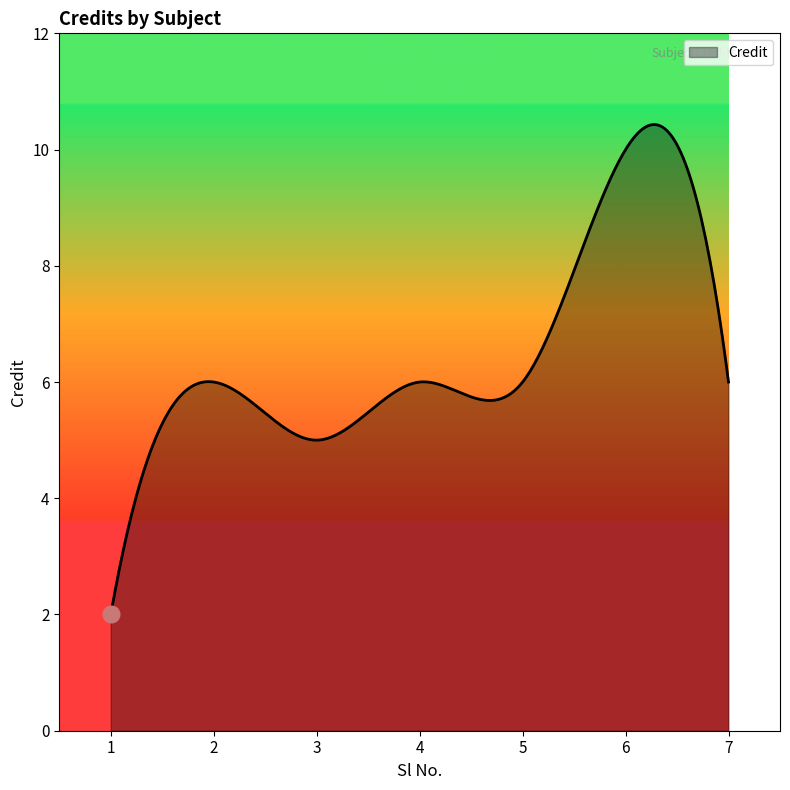

What is the difference between the maximum and minimum values?

8.4